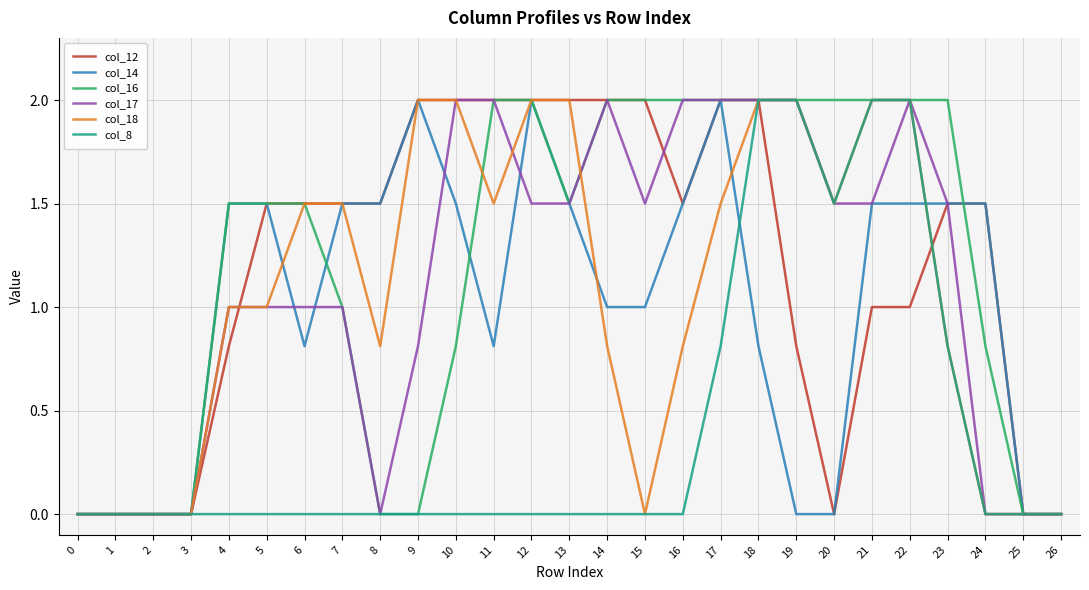

What is the sum of the col_12 values at 26 and 17?

2.0